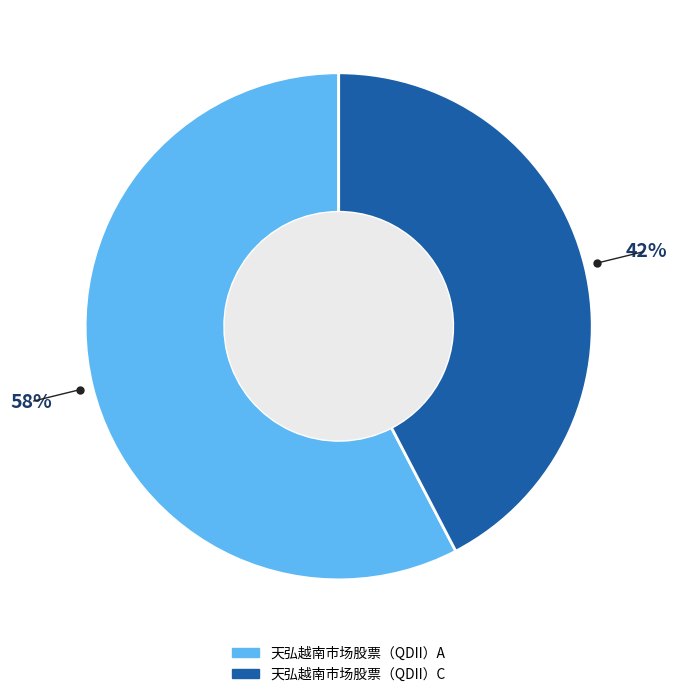

To the nearest percent, what is the combined percentage of 天弘越南市场股票（QDII）C and 天弘越南市场股票（QDII）A?

100%